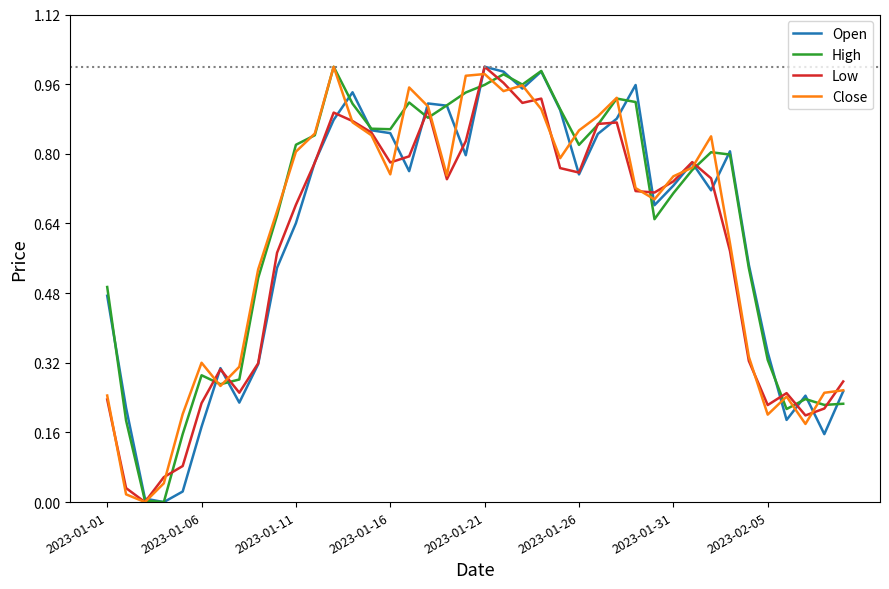

Rank the series by their maximum value, from lowest to highest.

Open, High, Low, Close